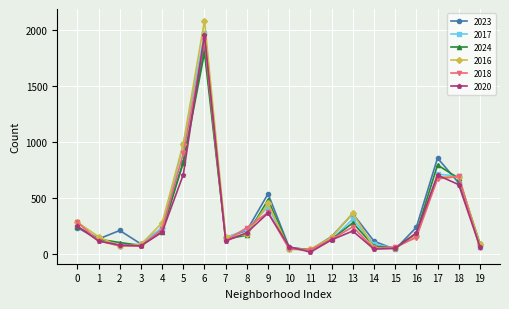

Which series has the largest range (max minus min)?

2016